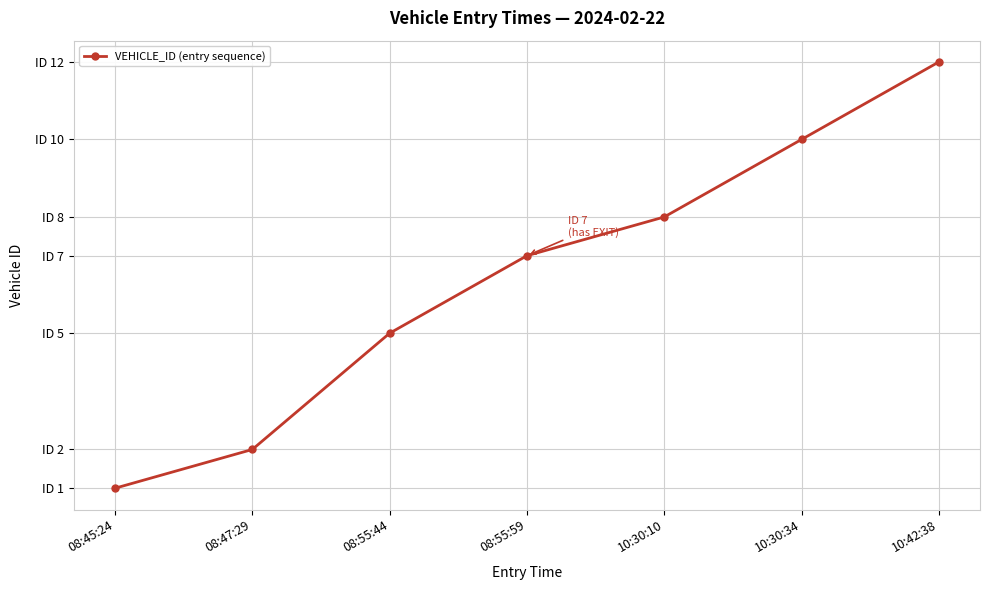

Does the chart have visible grid lines?

Yes